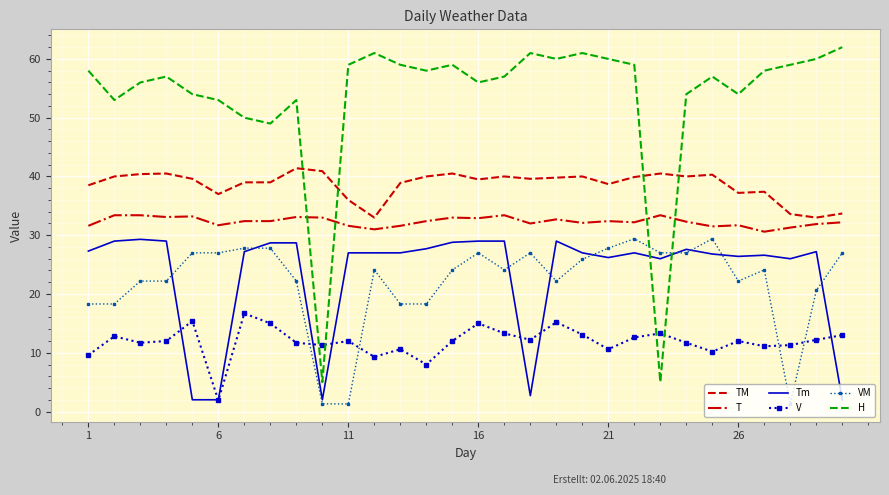

Which series has the largest total across all categories?

H